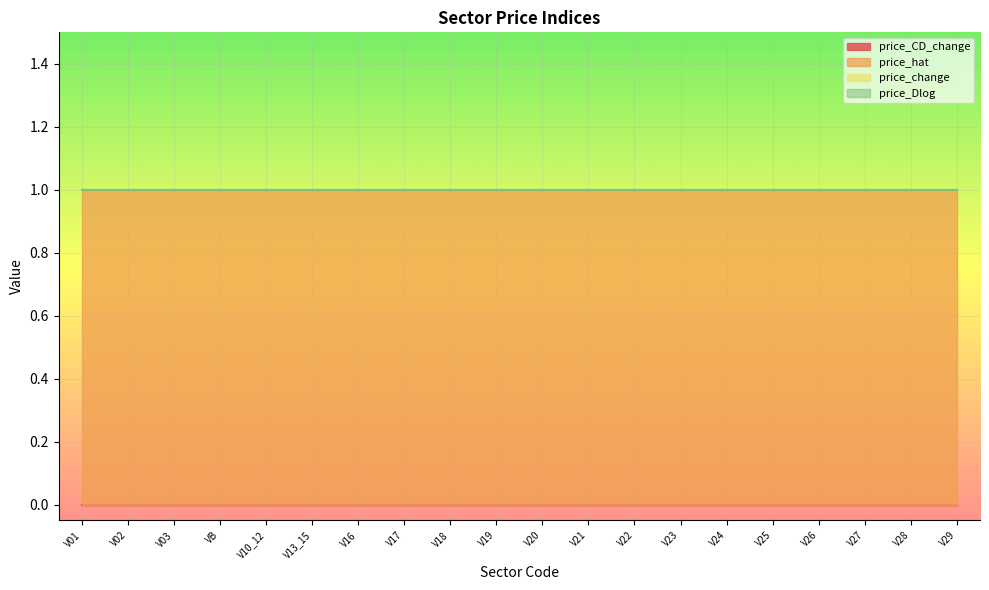

What are all the series names shown in the legend?

price_CD_change, price_hat, price_change, price_Dlog